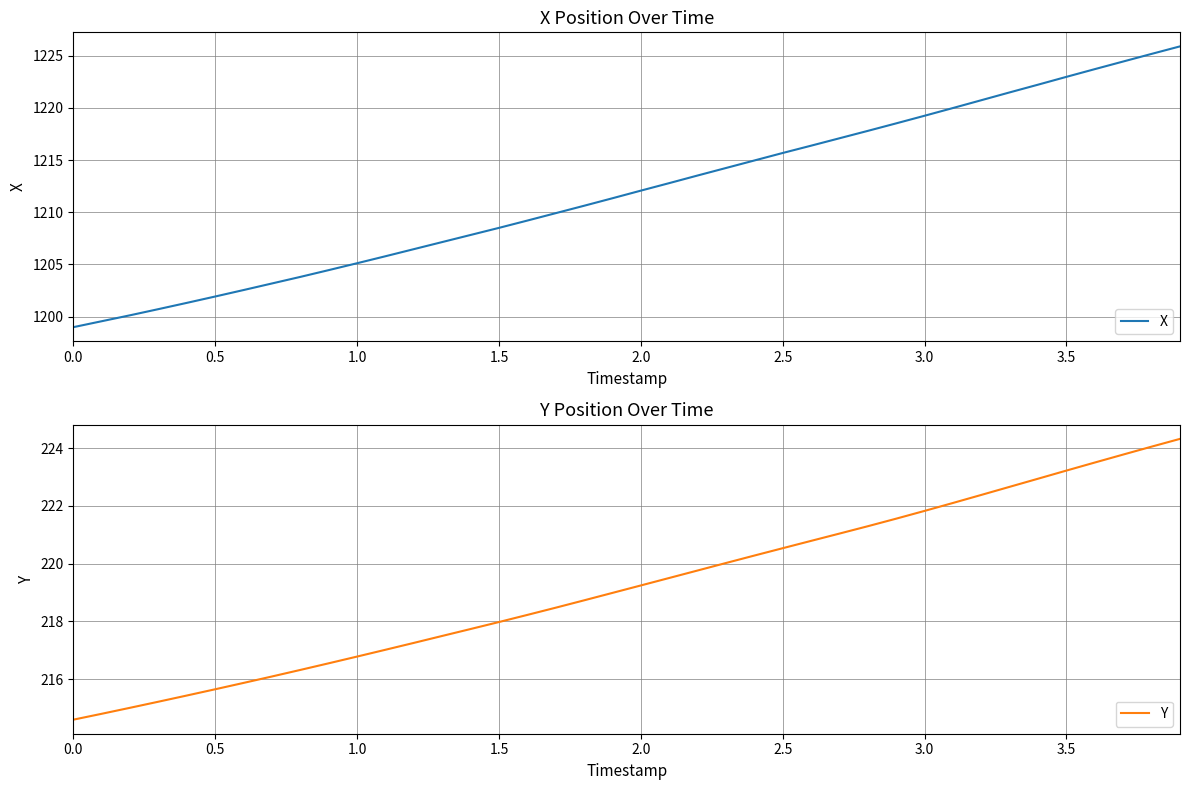

The X series shows 428.1 at 2.0. True or false?

False